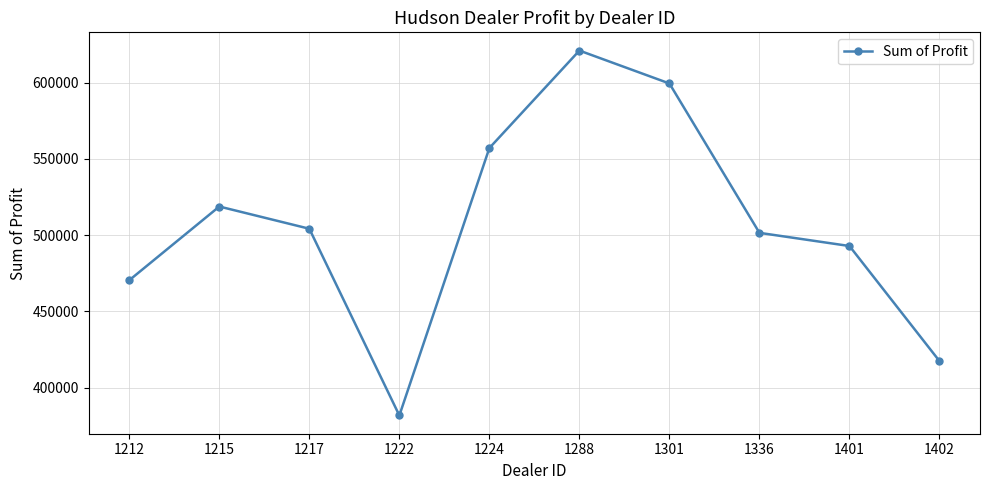

The chart shows a value of 249269.5 at 1222. True or false?

False